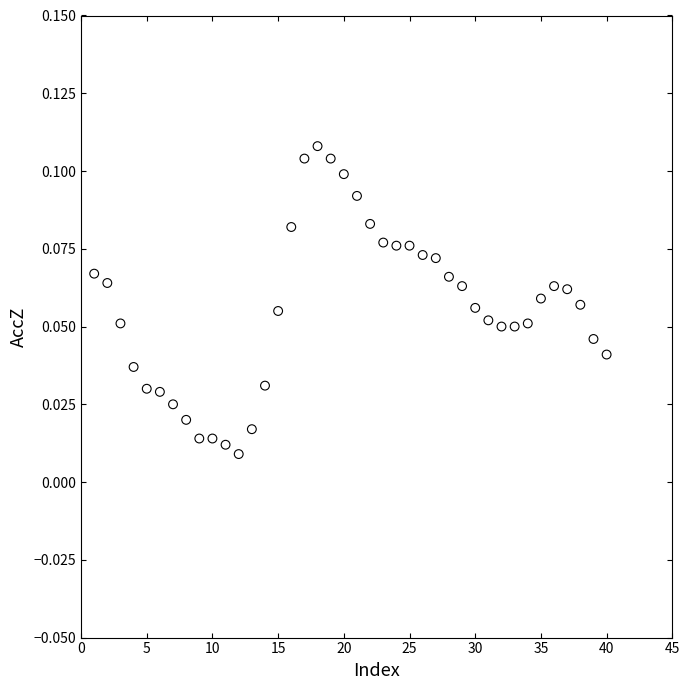

What is the range of X values (max minus min)?

39.0